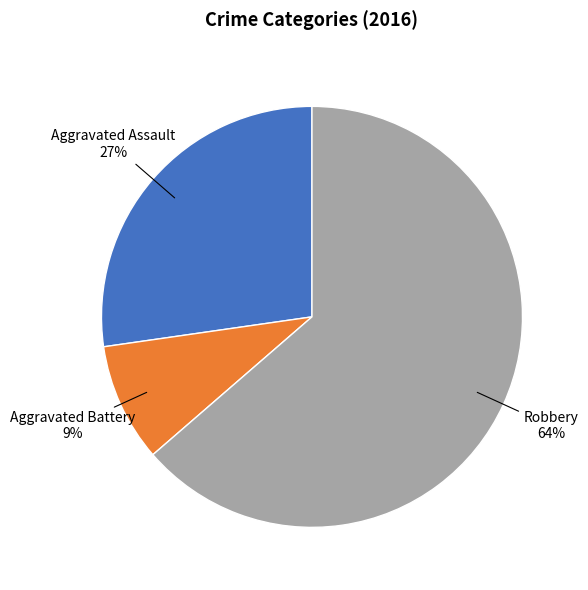

To the nearest percent, what is the average slice percentage?

33%